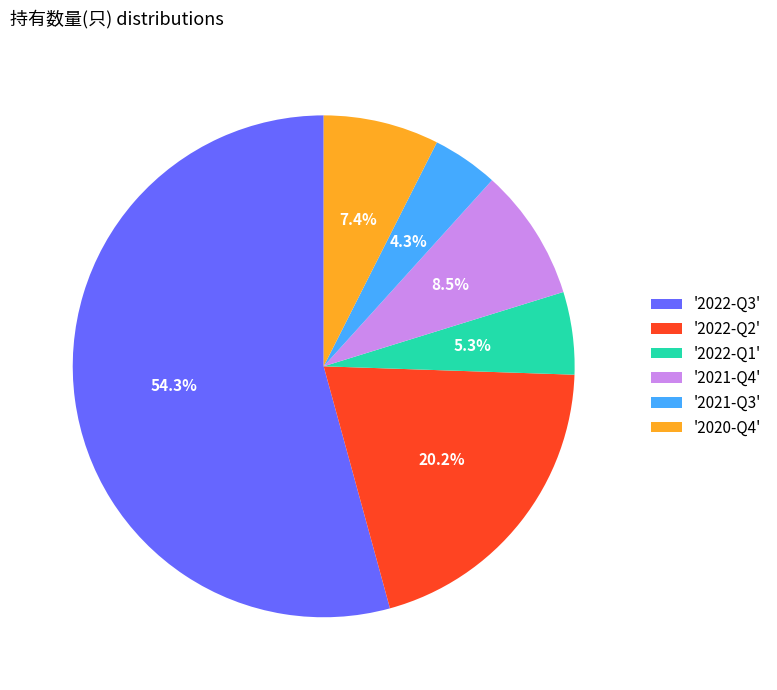

Combined, what portion of the pie is '2021-Q3' and '2021-Q4'?

12.8%